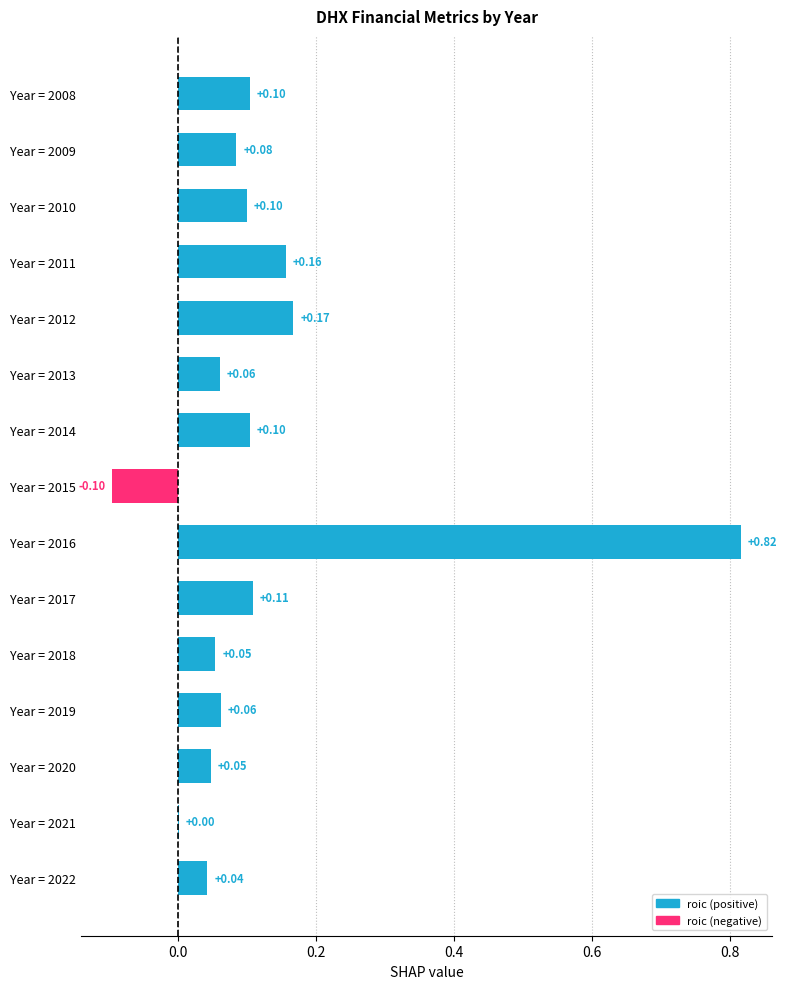

What is the sum of all values?

1.8